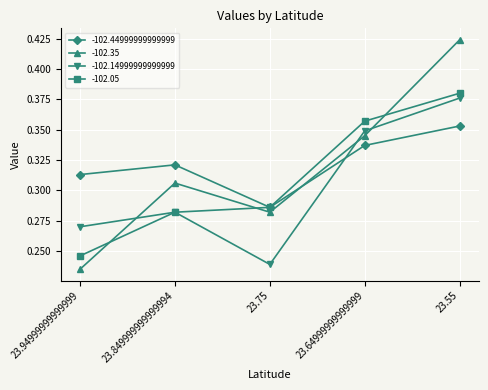

What is the sum of the -102.35 values at 23.849999999999994 and 23.94999999999999?

0.5